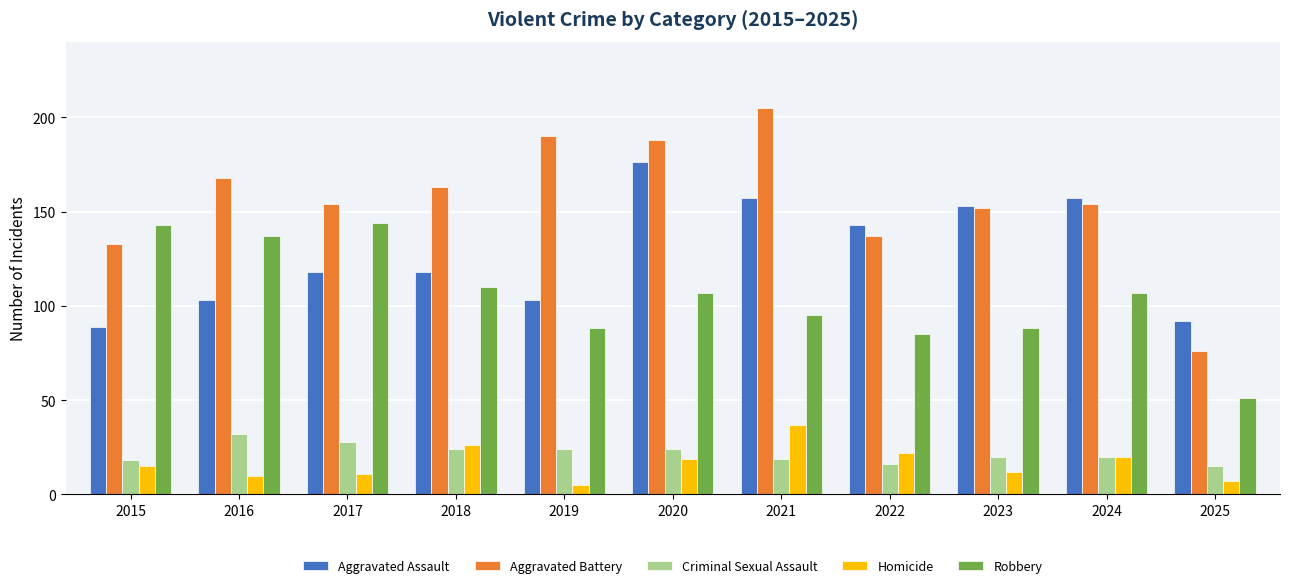

Which series has the largest total across all categories?

Aggravated Battery